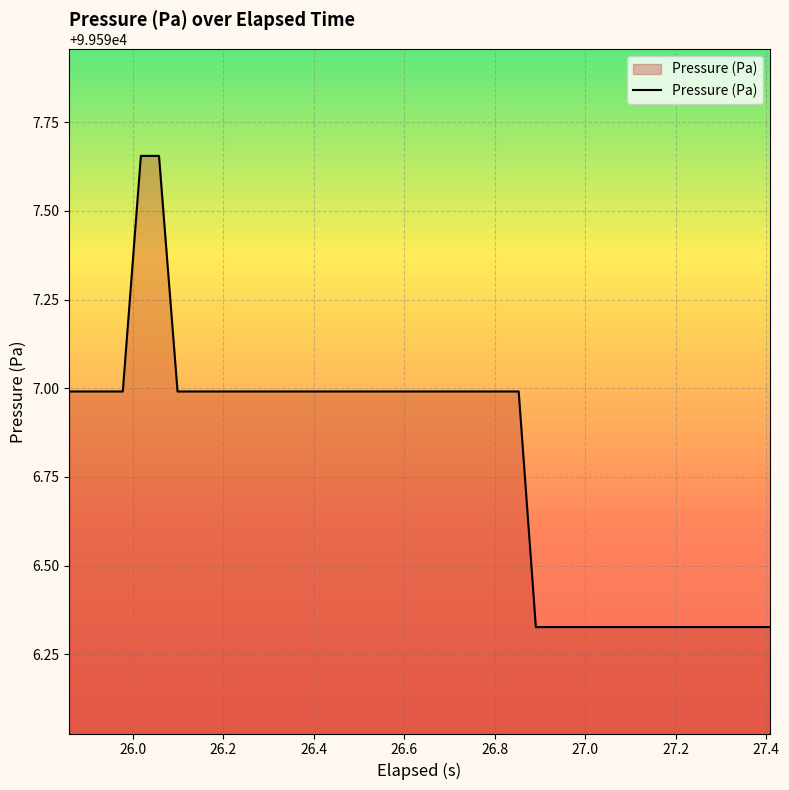

What is the difference between the maximum and minimum values?

1.3